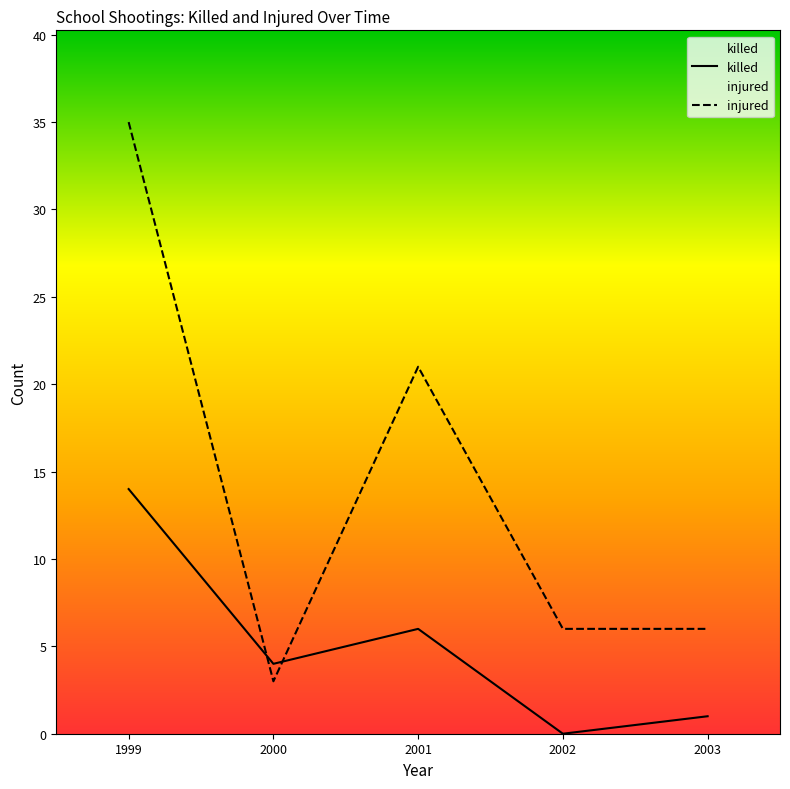

Where is the first local minimum for killed?

2000